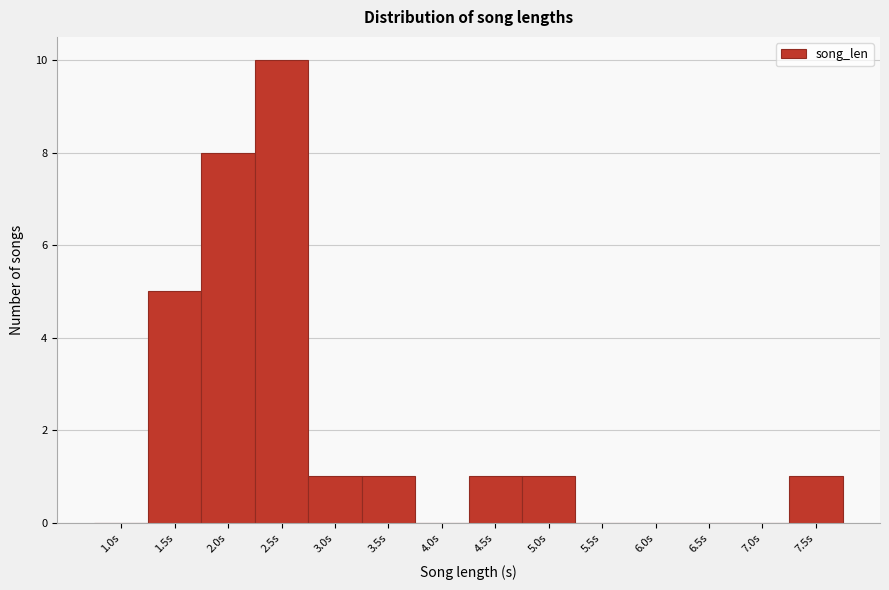

Reading left to right, transcribe all the data shown in this chart.

1.0s=0	1.5s=5	2.0s=8	2.5s=10	3.0s=1	3.5s=1	4.0s=0	4.5s=1	5.0s=1	5.5s=0	6.0s=0	6.5s=0	7.0s=0	7.5s=1